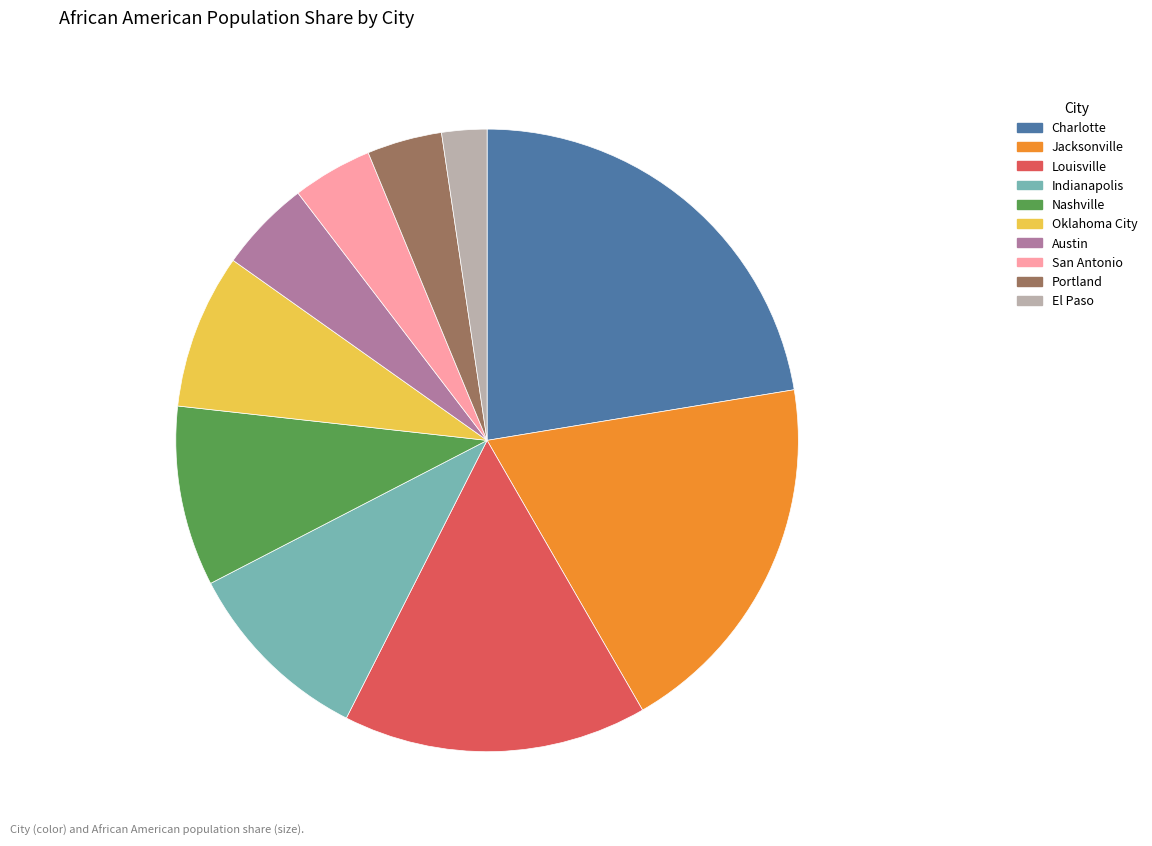

Does any single category account for the majority?

No